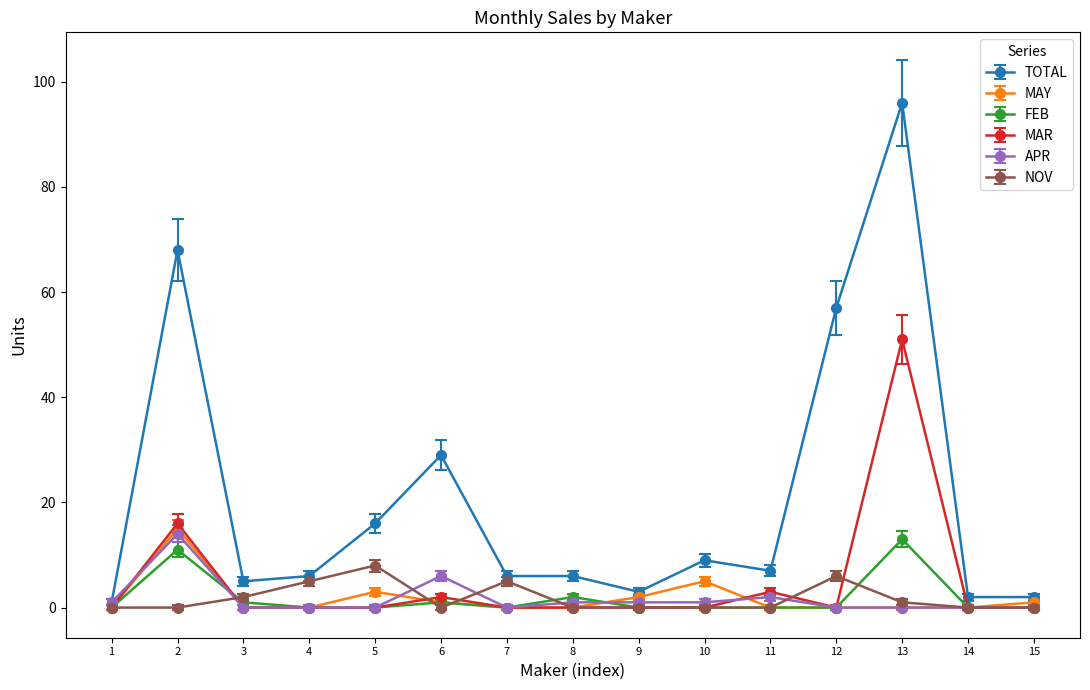

The TOTAL series shows 9 at 10. True or false?

True